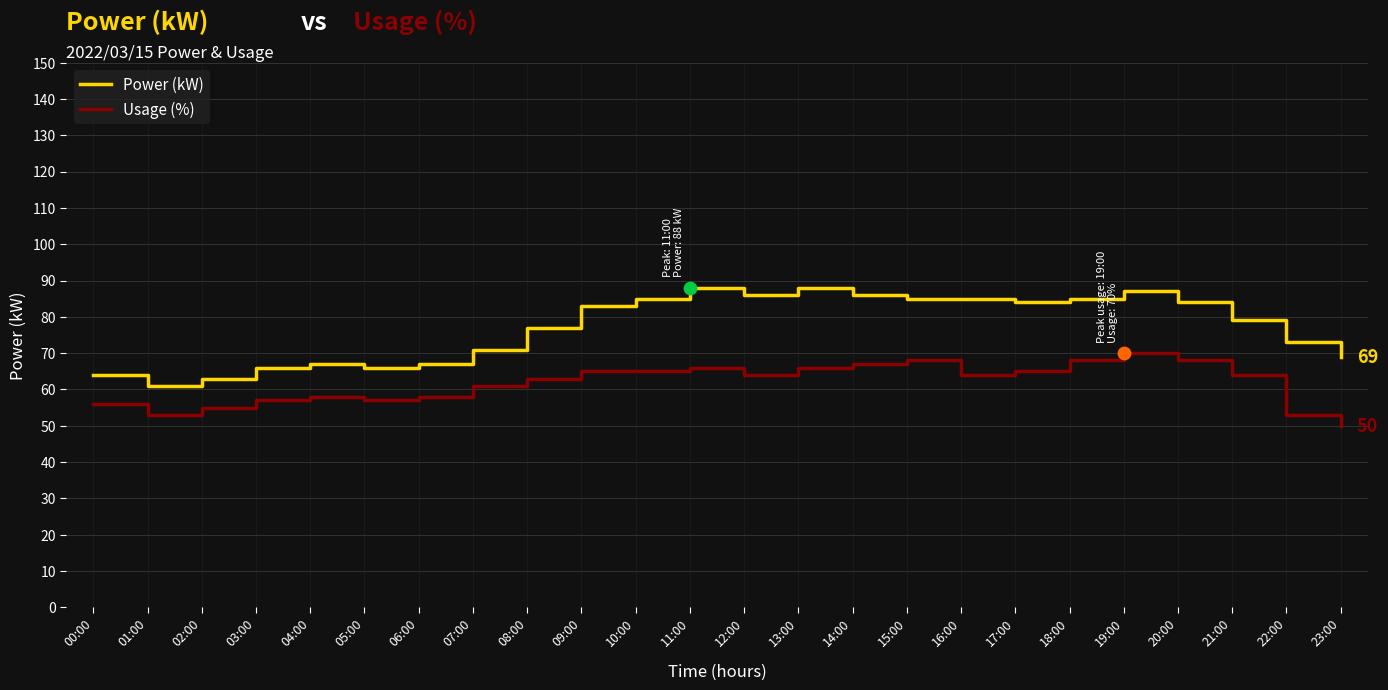

What is the difference between the highest and lowest values at 06:00?

9